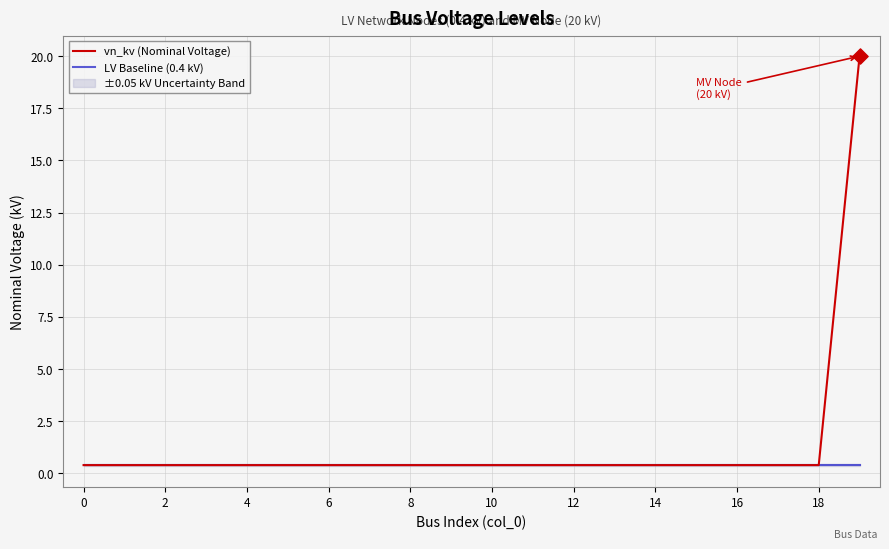

Which series reaches the minimum Y coordinate?

vn_kv (Nominal Voltage)